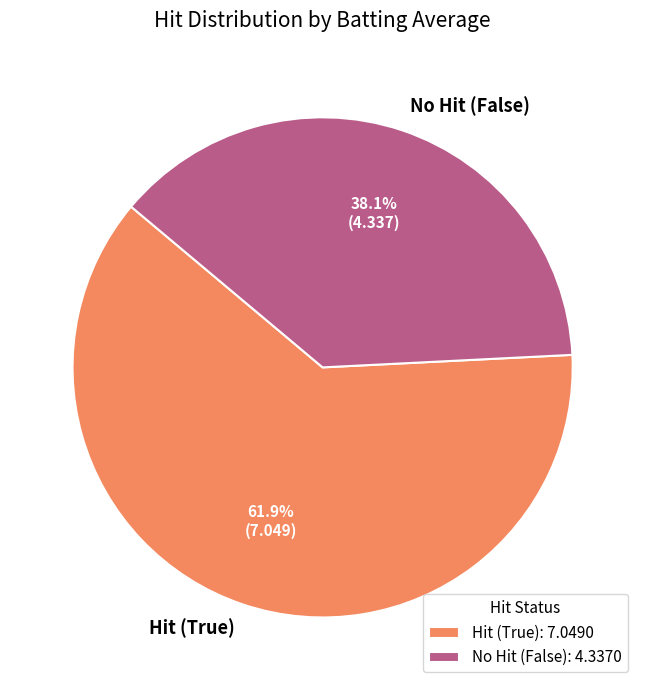

Does any single category account for the majority?

Yes